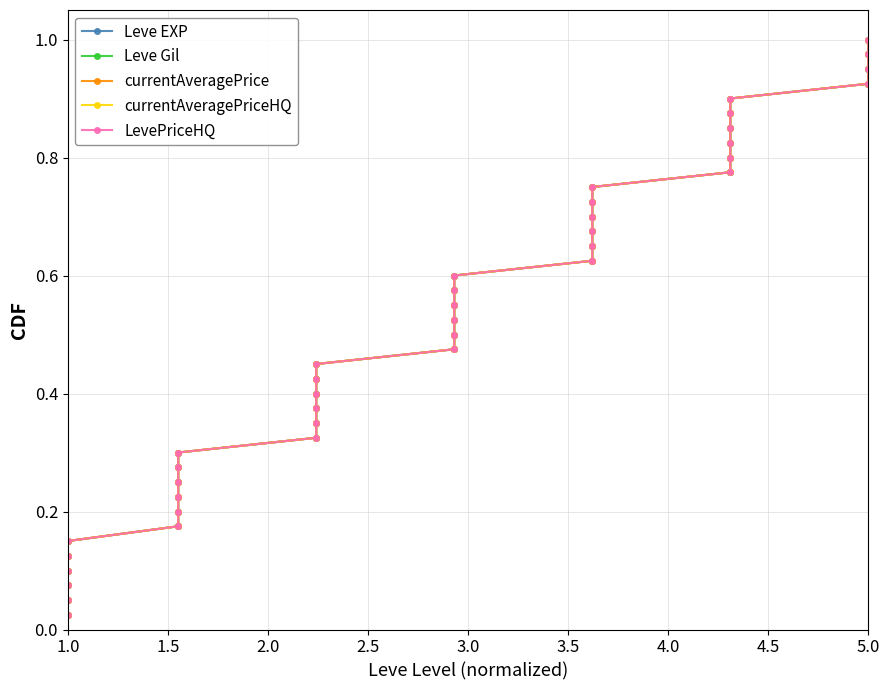

Is it true that currentAveragePrice equals 1.0 at 27?

False